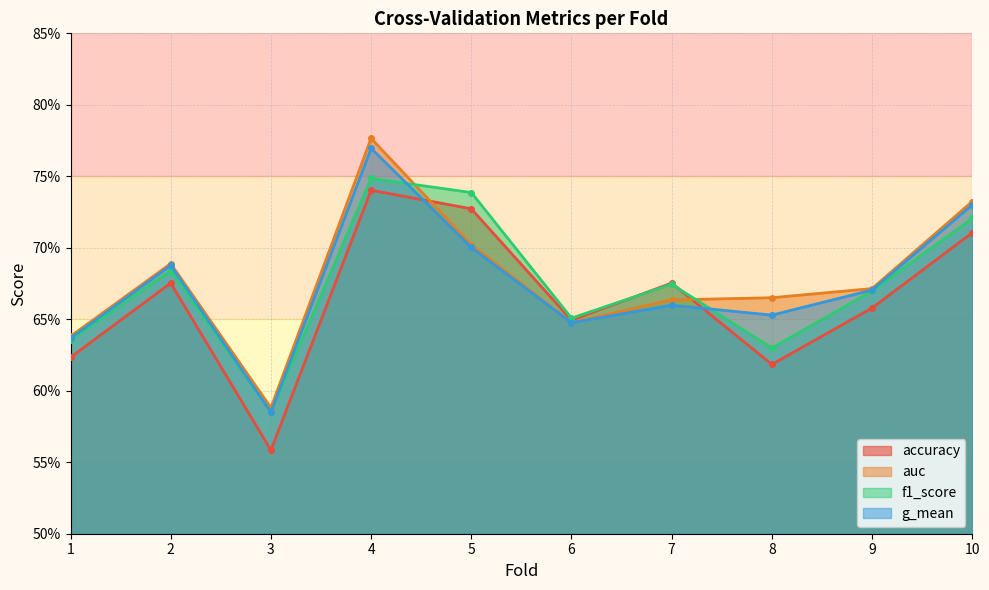

What are all the series names shown in the legend?

accuracy, auc, f1_score, g_mean